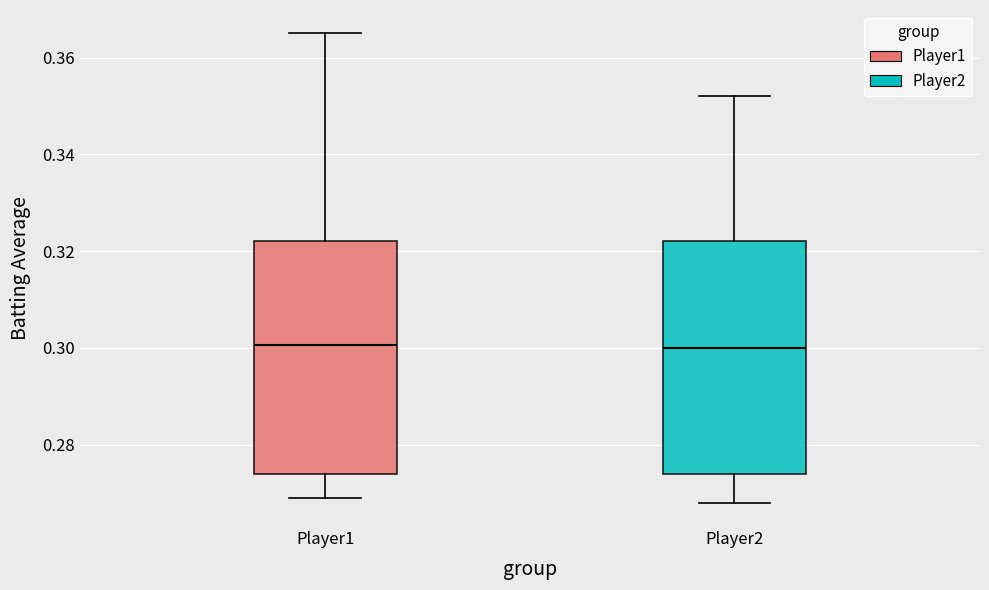

Reading left to right, read every box against the y-axis: the position of its median line, the range the box covers, and the ends of its whiskers. The values are not printed on the chart, so give them approximately, as read against the axis.

Player1: median 0.300, box 0.274 to 0.322, whiskers 0.270 to 0.366
Player2: median 0.300, box 0.274 to 0.322, whiskers 0.268 to 0.352